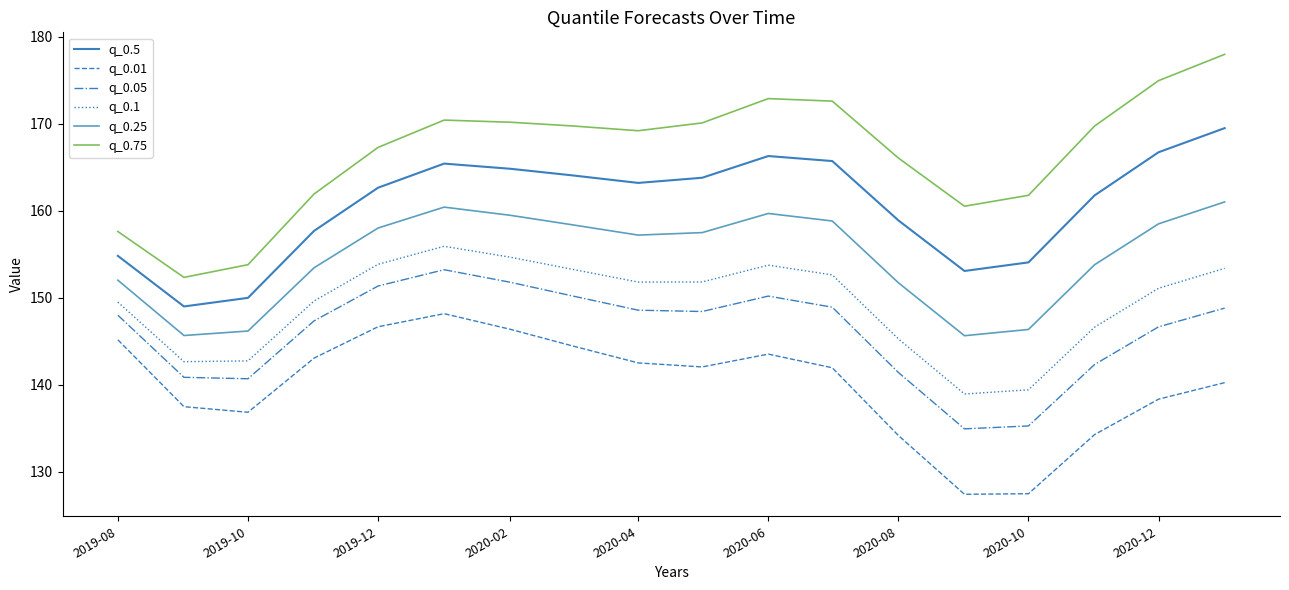

True or false: q_0.5 and q_0.05 cross at least once.

False